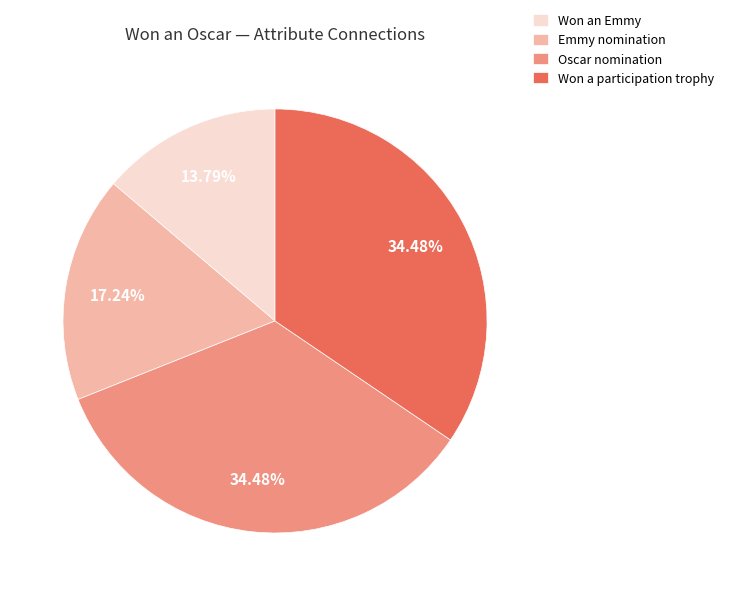

Is there a majority slice in this chart?

No